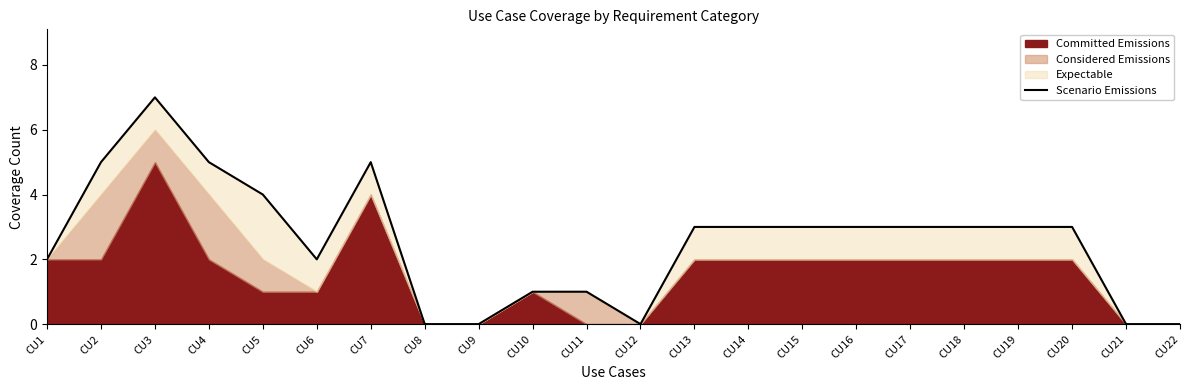

Between CU5 and CU8, which is larger?

CU5